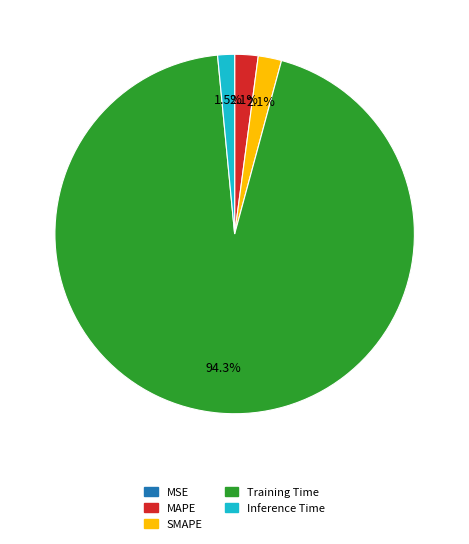

Does Inference Time account for over 50% of the chart?

No